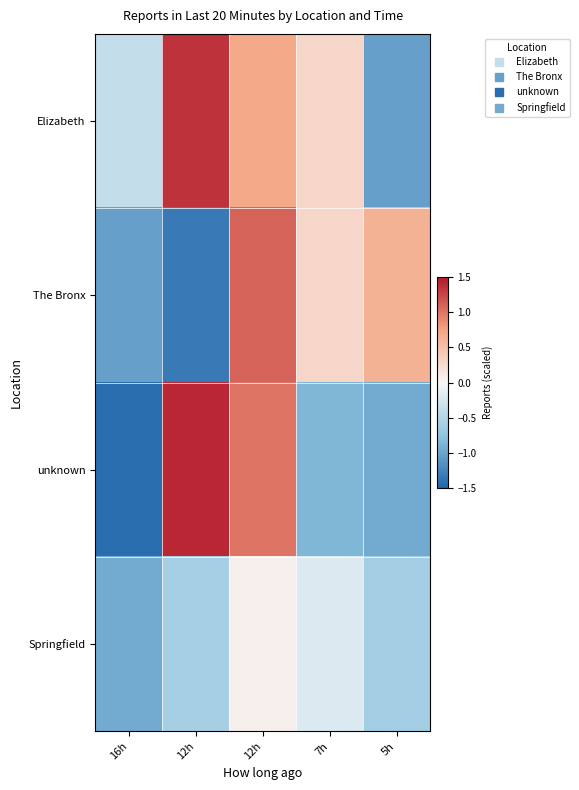

List the series in order of their overall mean, lowest first.

Springfield, unknown, The Bronx, Elizabeth